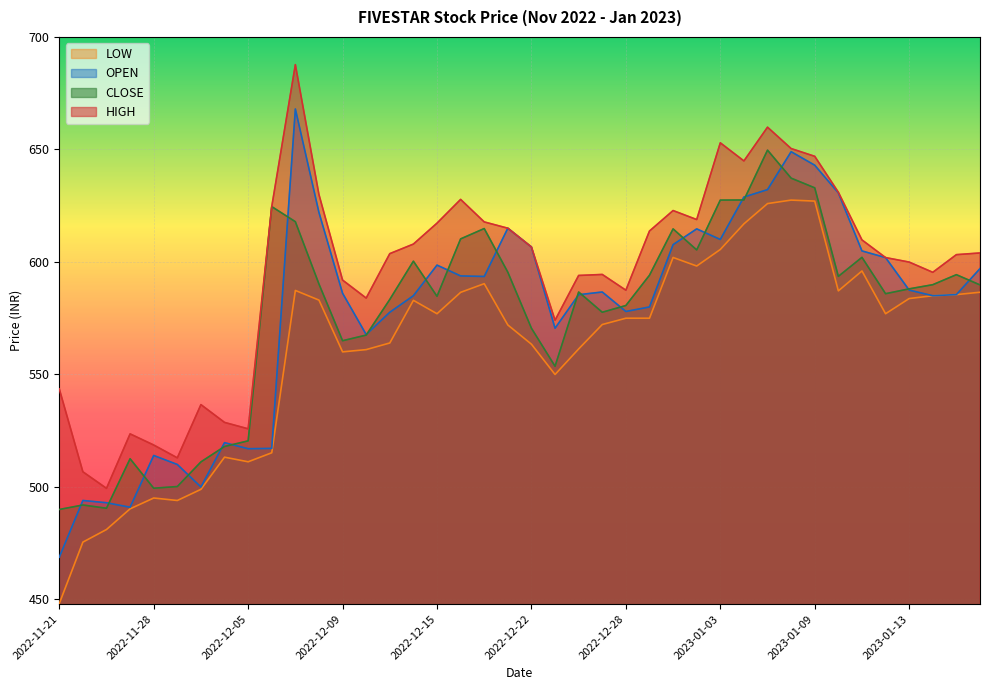

The LOW series shows 585.5 at 2023-01-17. True or false?

True